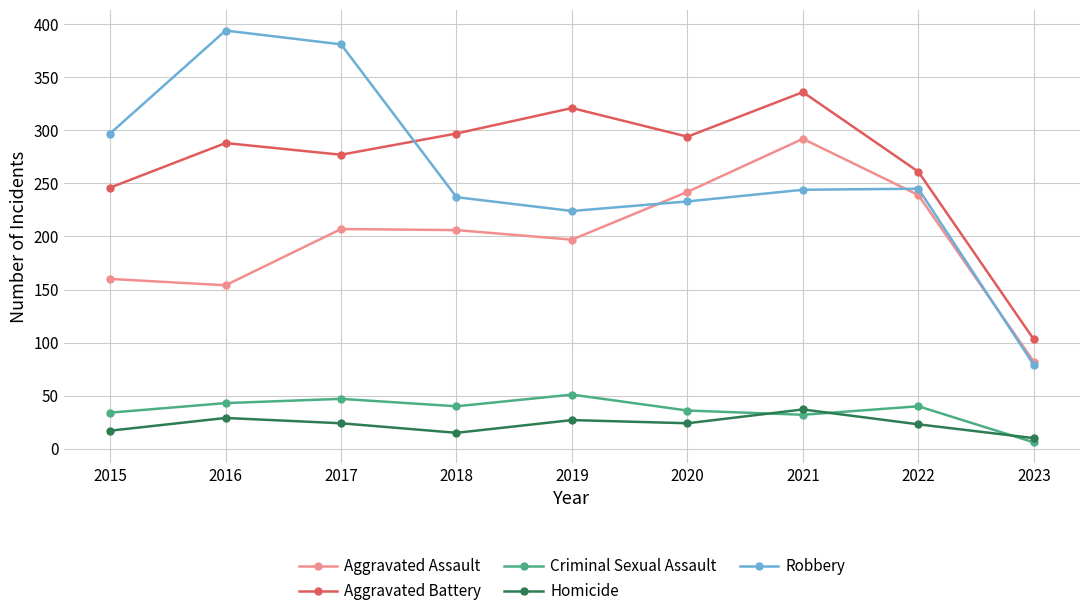

How many values in the Homicide series are below 24?

4